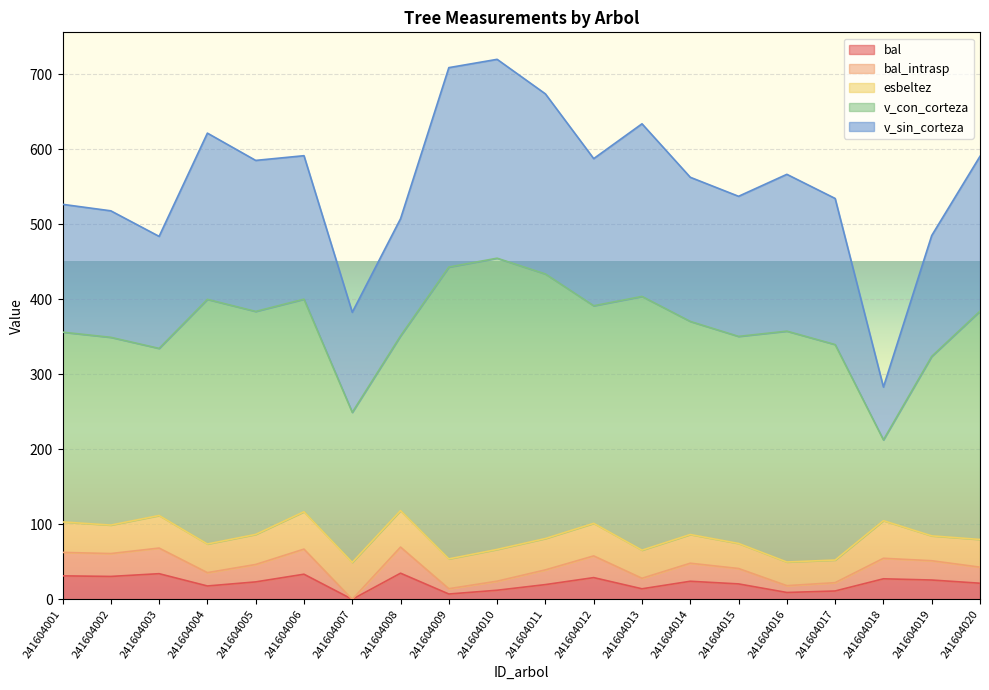

Which series changed the most between 241604003 and 241604009?

v_con_corteza